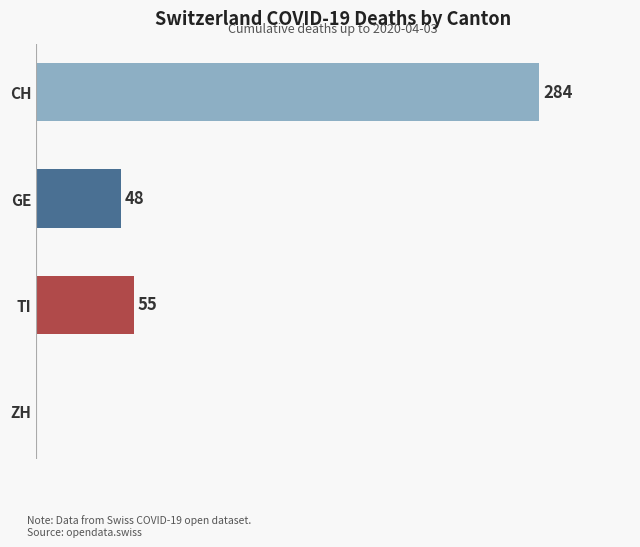

Which label corresponds to the largest value in the chart?

CH